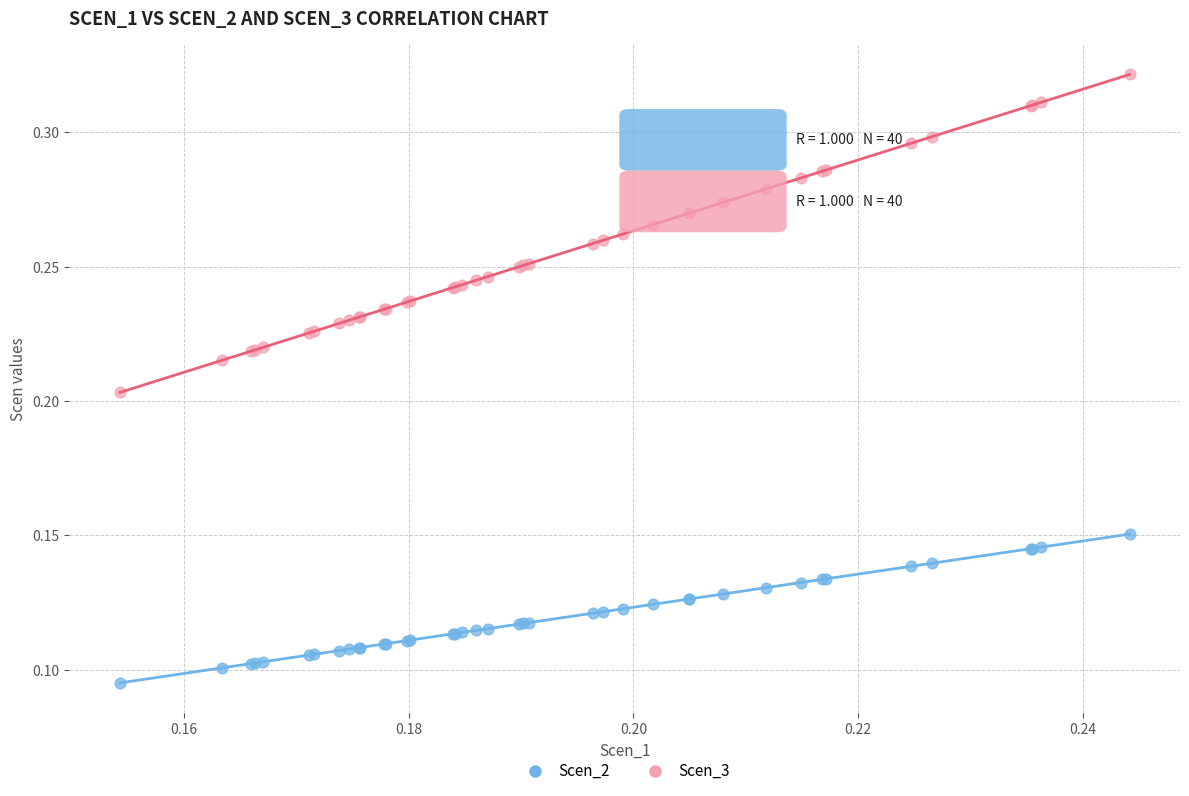

What are all the series names shown in the legend?

Scen_2, Scen_3